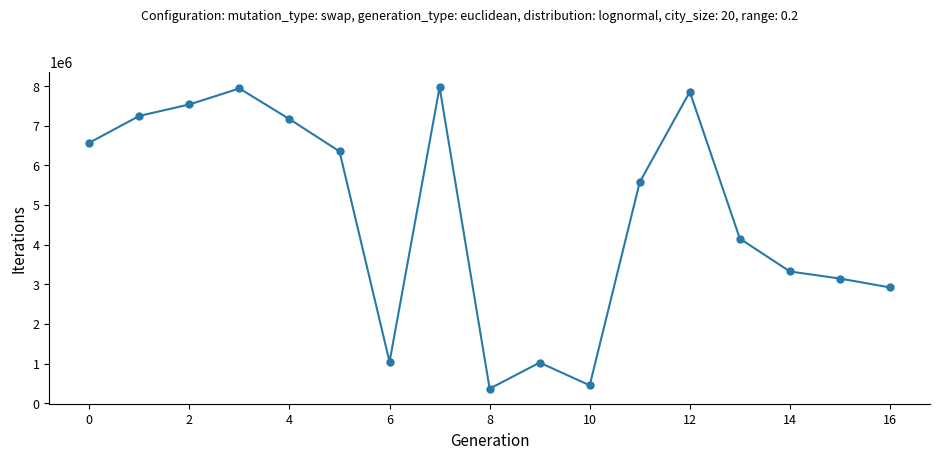

How many points are higher than both their immediate neighbors (excluding endpoints)?

4